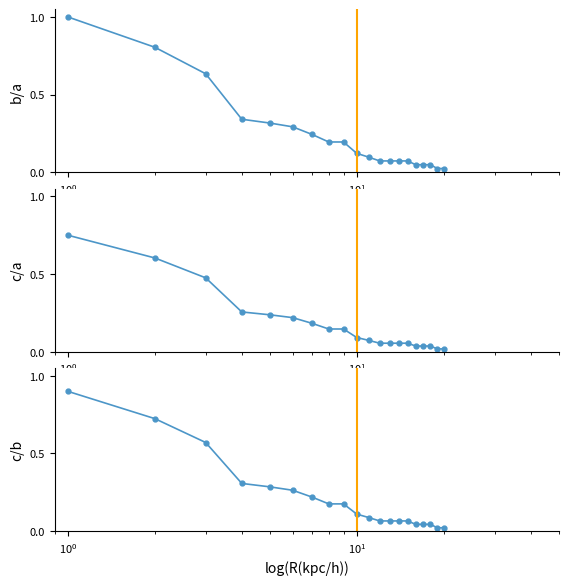

How many distinct data groups are displayed?

3